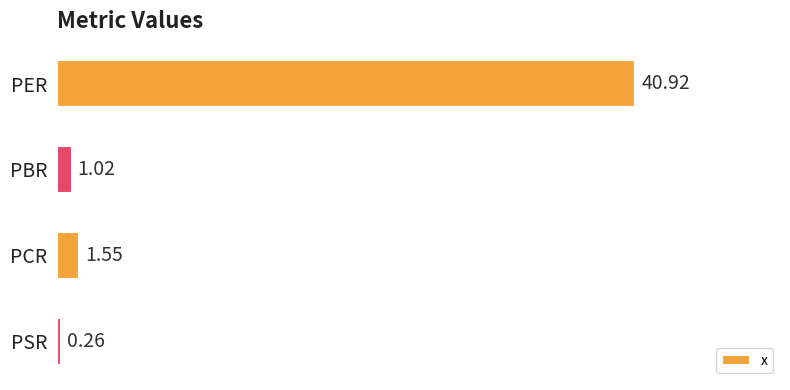

Where is the data nearest to the value 20?

PCR